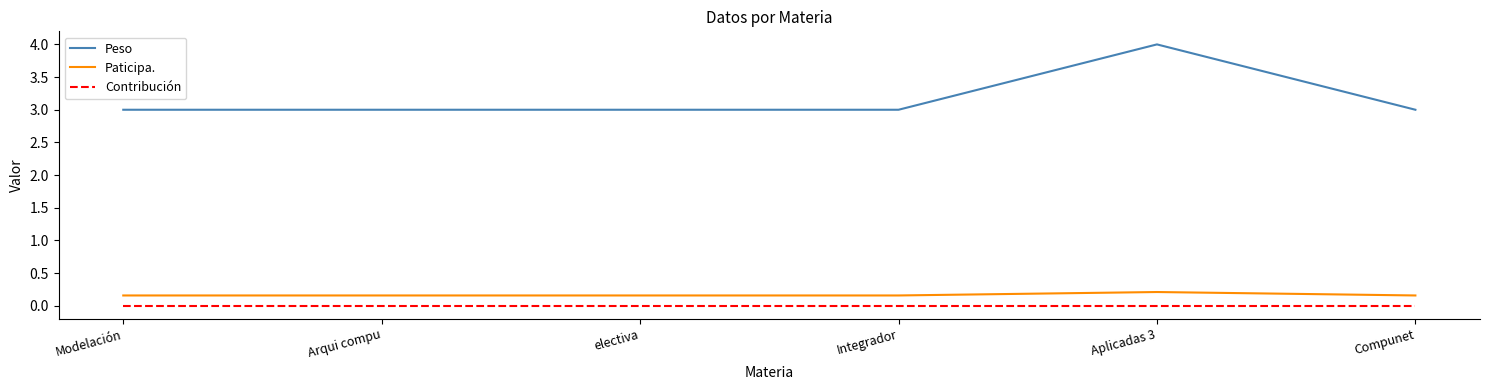

True or false: Peso and Paticipa. intersect in this chart.

False